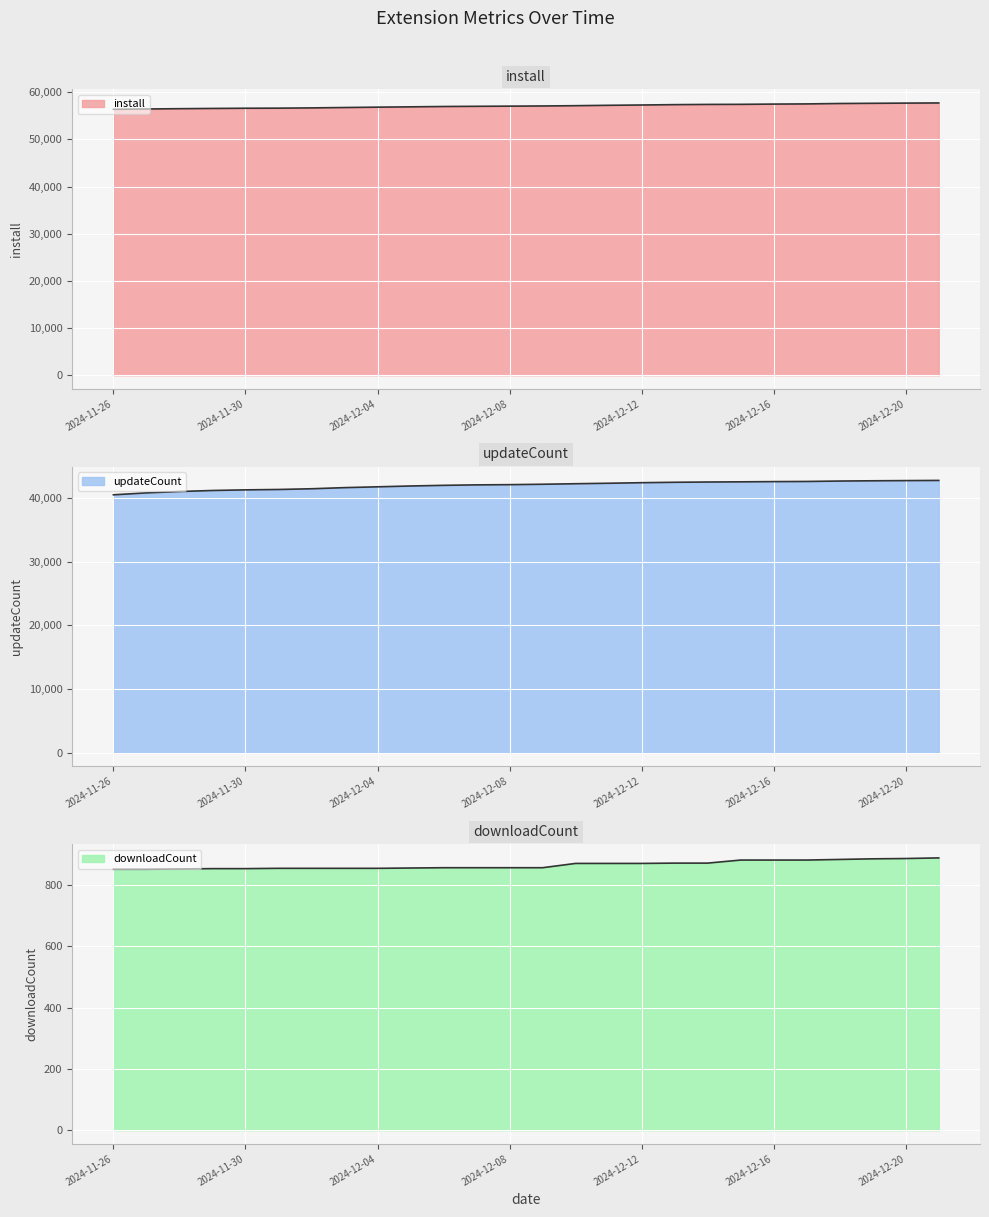

List the series in order of their overall mean, lowest first.

downloadCount, updateCount, install